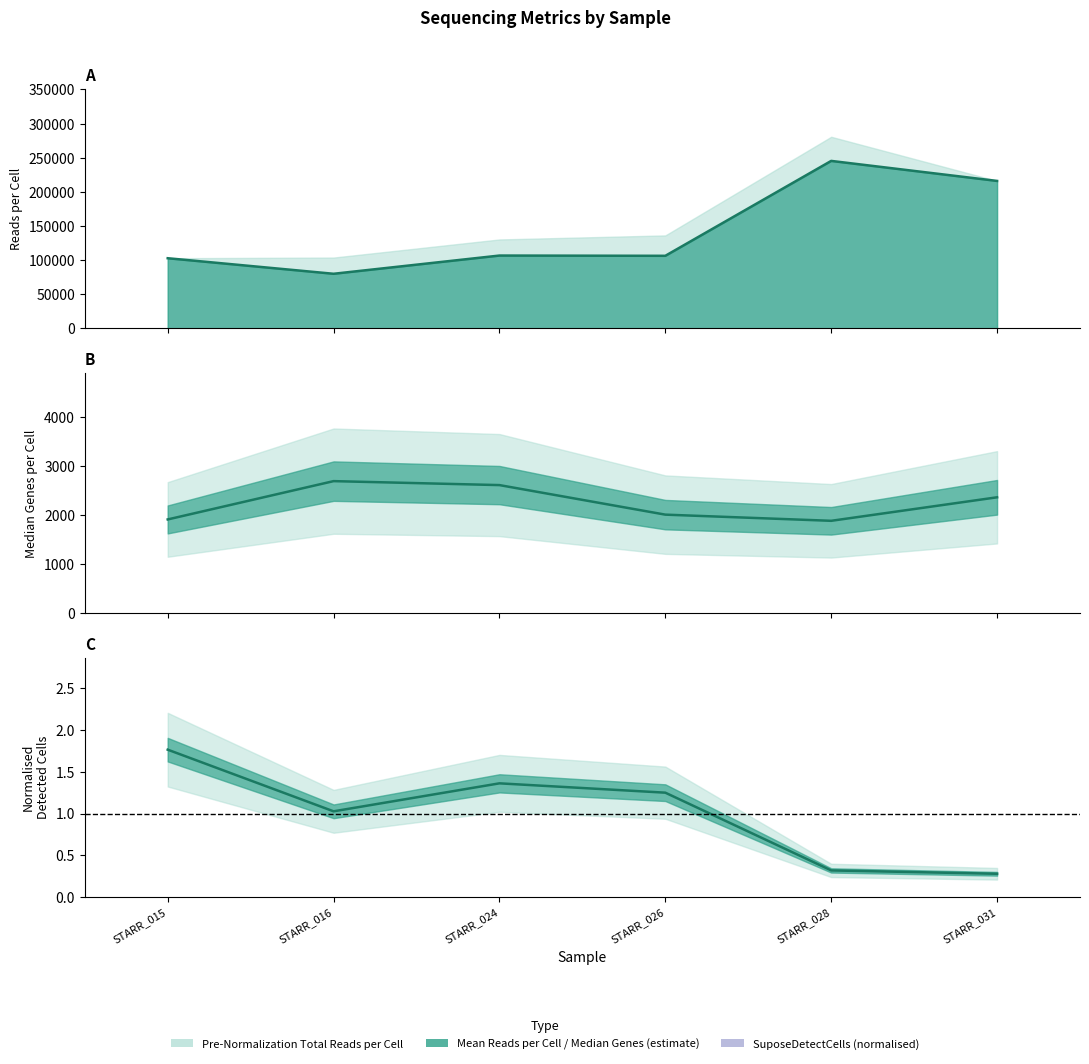

Which category has the lowest value across all series?

STARR_031